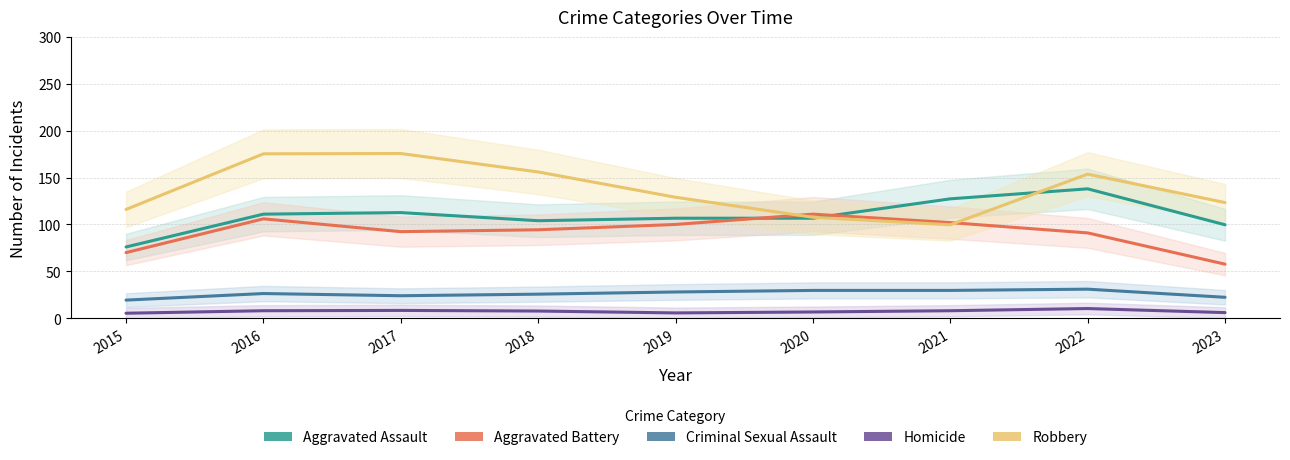

At which category is the sum across all series the highest?

2016